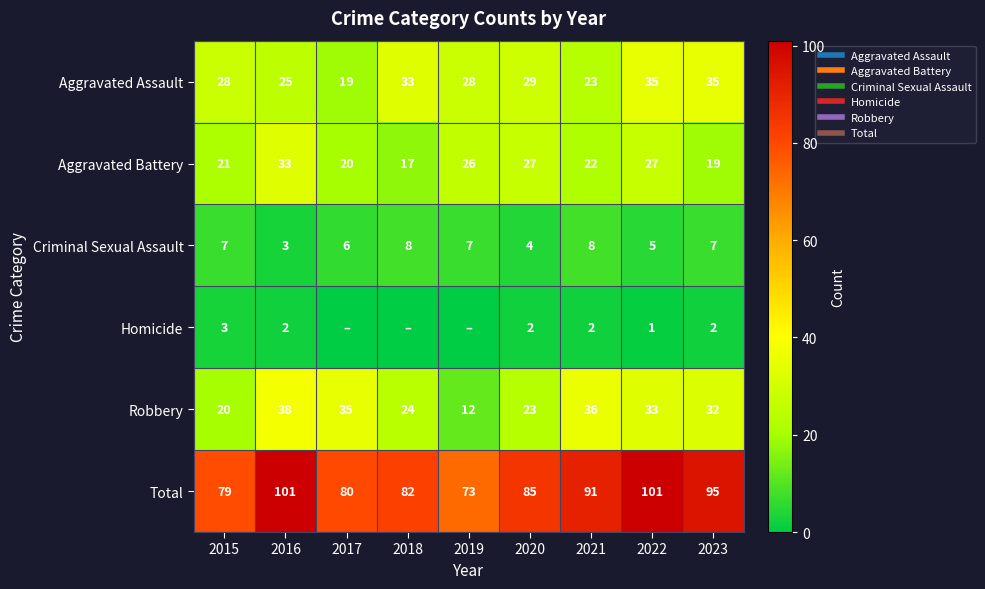

The Robbery series shows 55 at 2023. True or false?

False